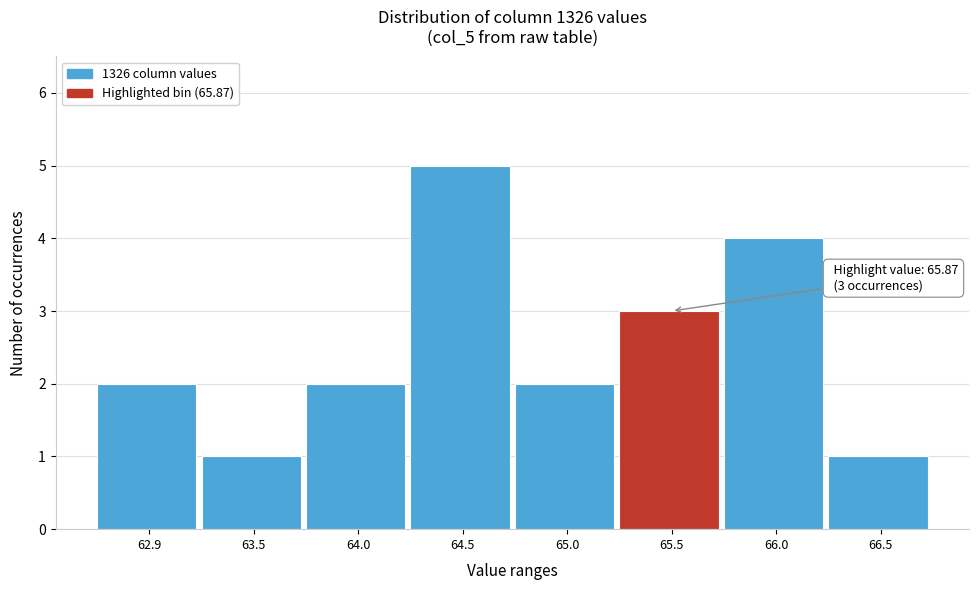

Reading left to right, transcribe all the data shown in this chart.

62.9=2	63.5=1	64.0=2	64.5=5	65.0=2	65.5=3	66.0=4	66.5=1